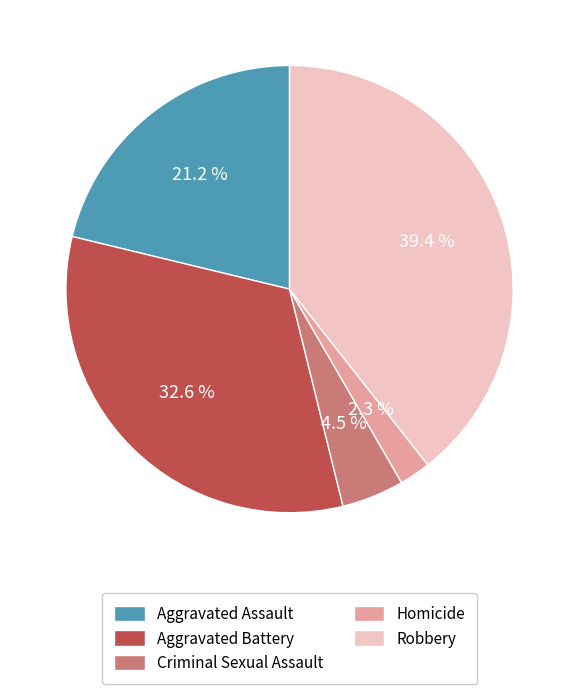

Is there any slice that represents more than half of the pie?

No